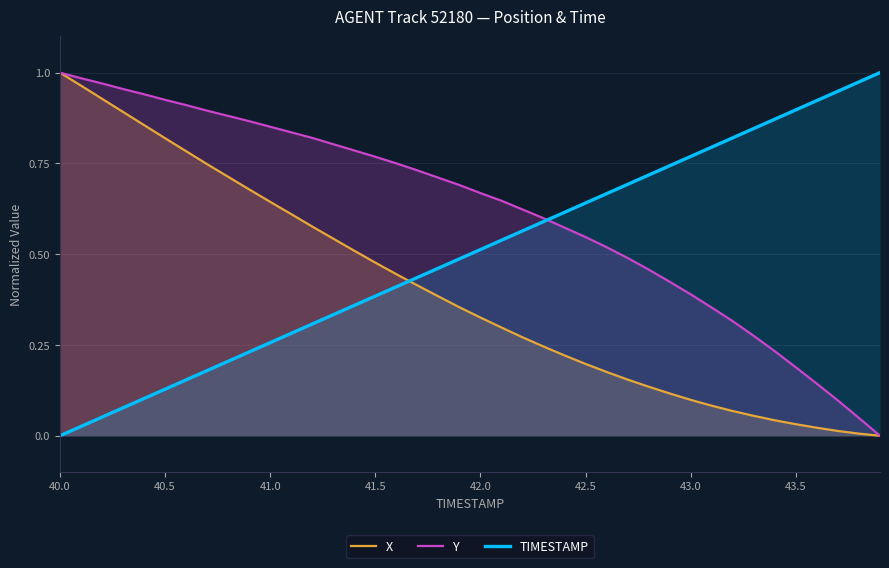

Count the number of data series in this chart.

3